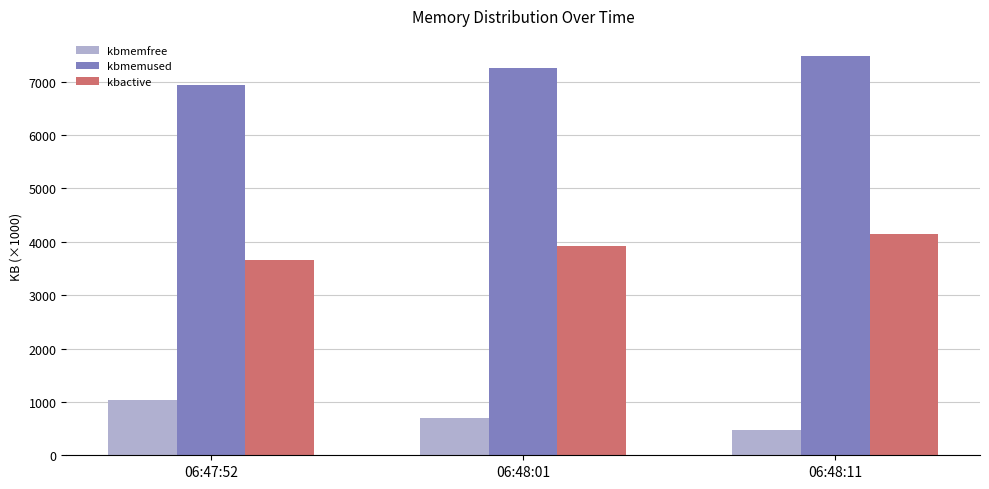

What is the average value of the kbmemfree series?

733.7